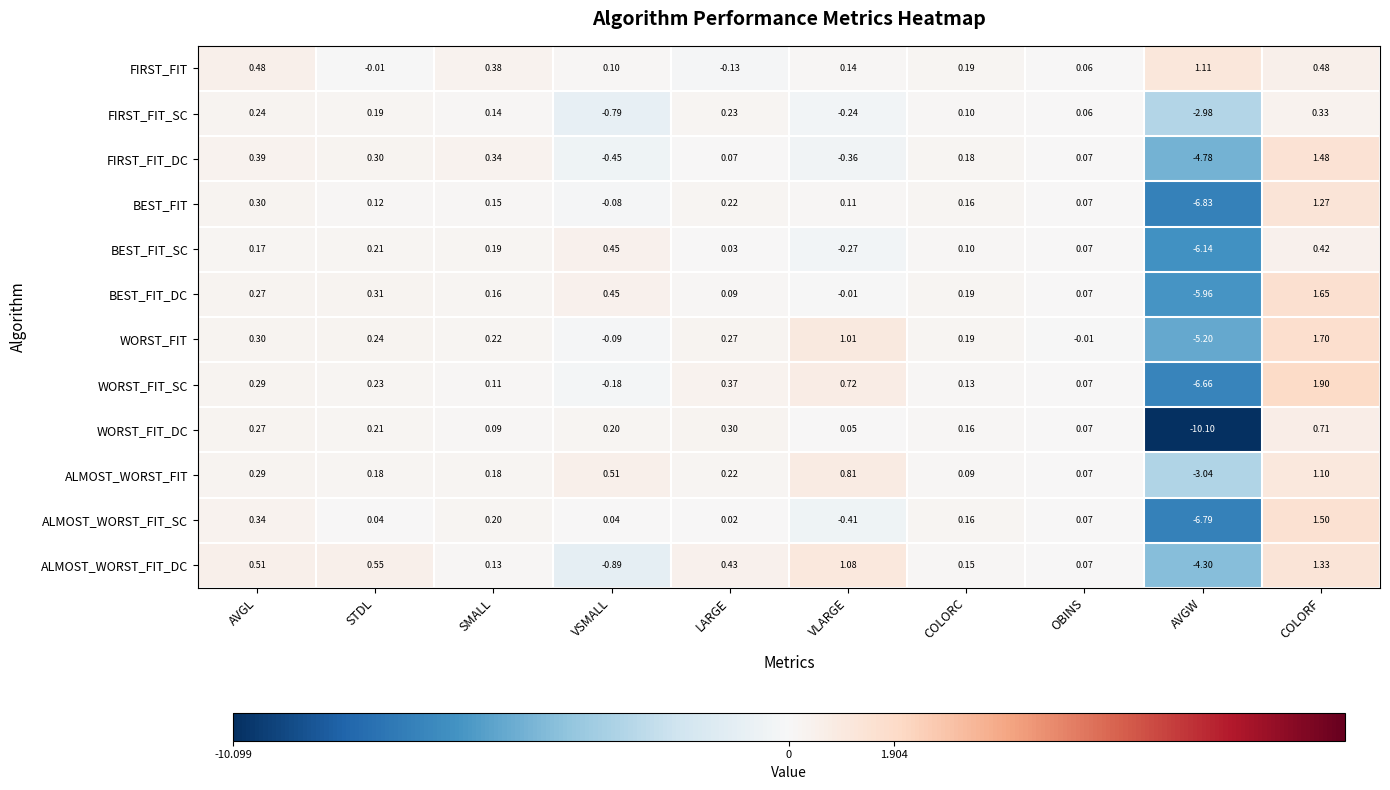

Which series has the largest total across all categories?

FIRST_FIT